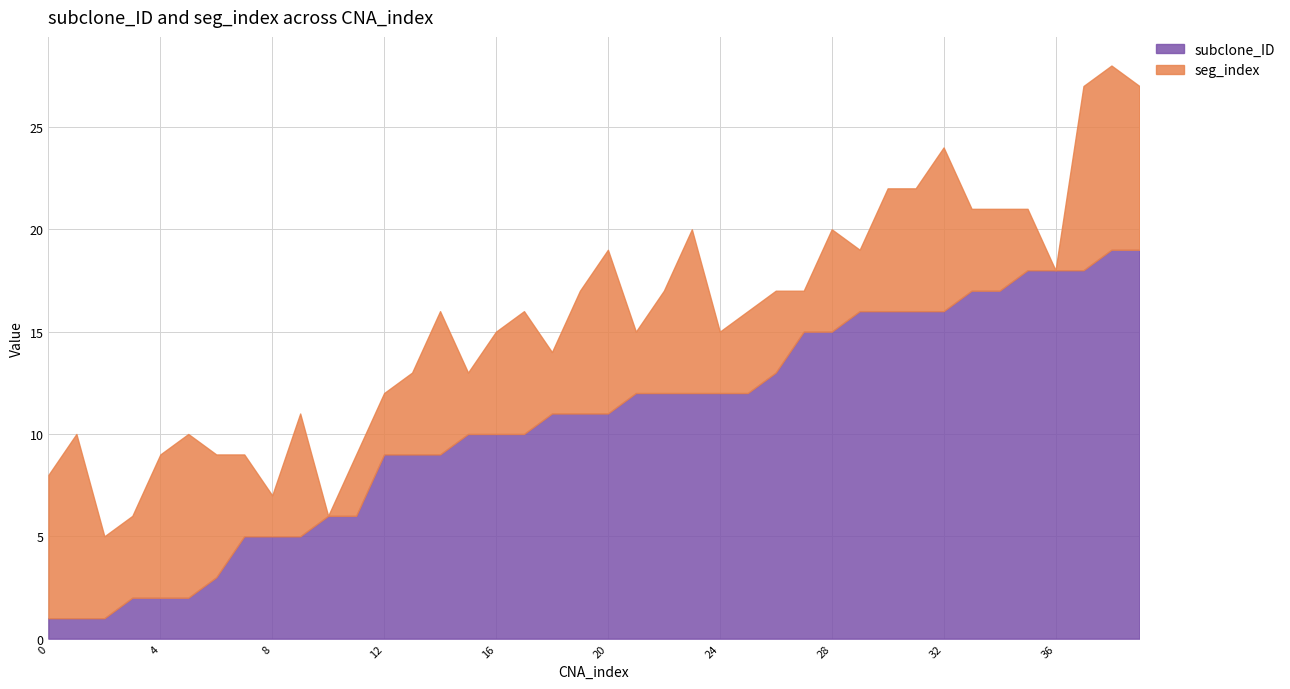

At which category is the sum across all series the highest?

38